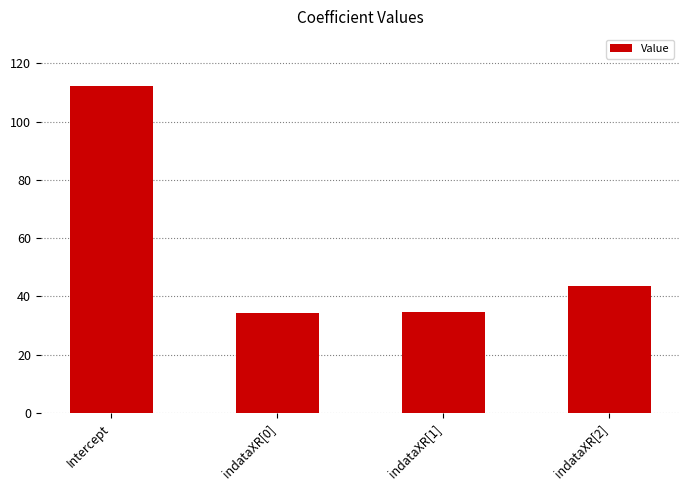

Where is the data nearest to the value 73?

indataXR[2]